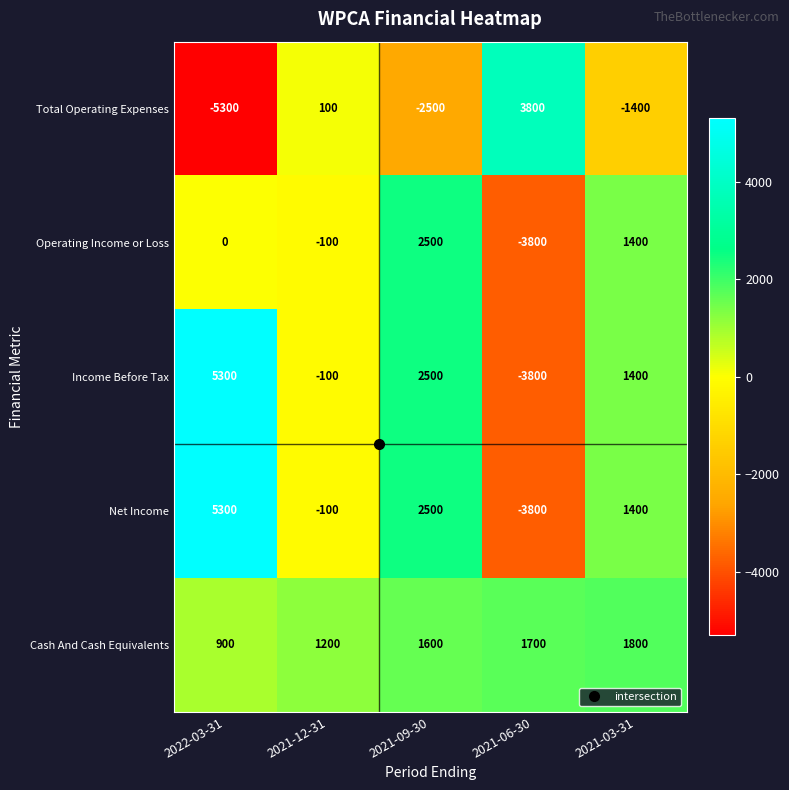

How many distinct data groups are displayed?

5